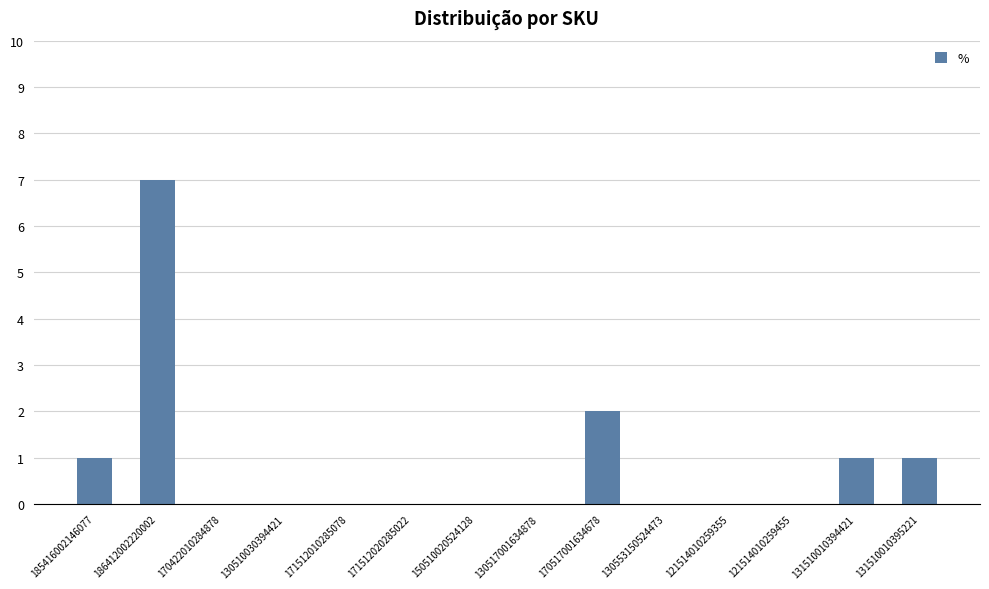

Is it true that the value at 131510010394421 is 1?

True